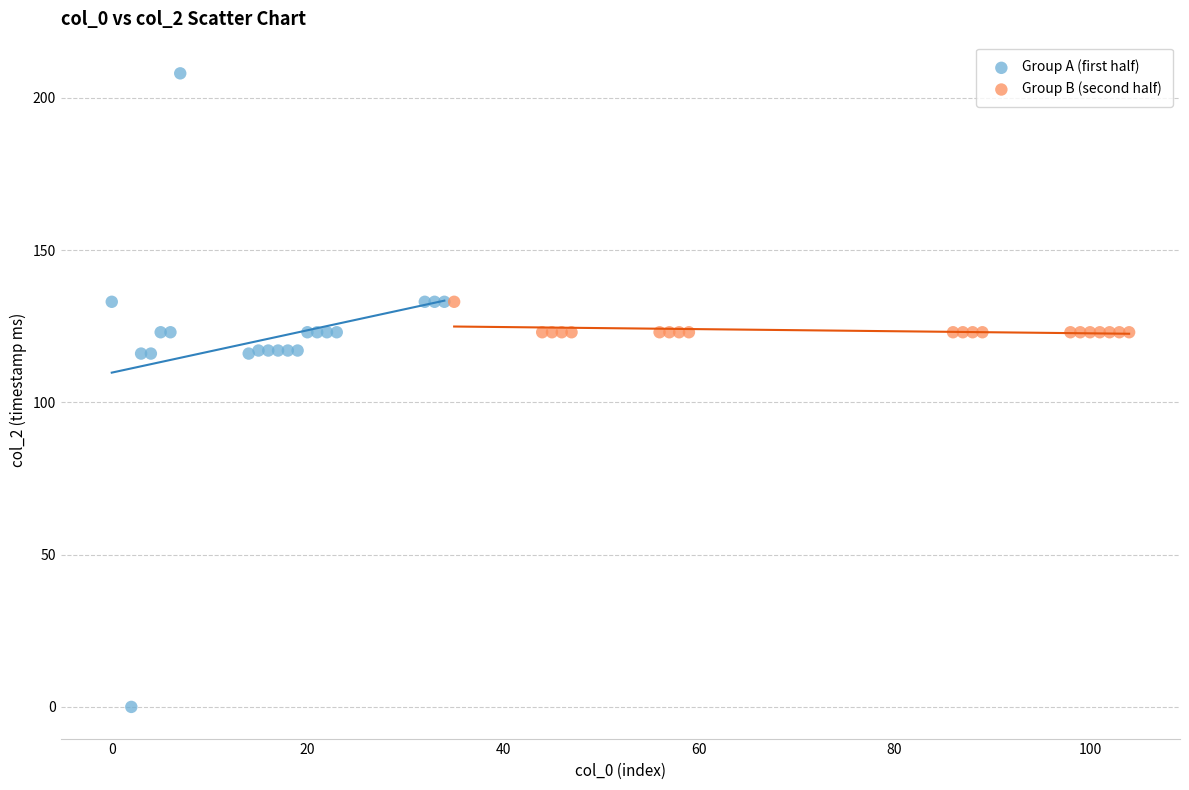

Which series has the widest spread of Y values?

Group A (first half)